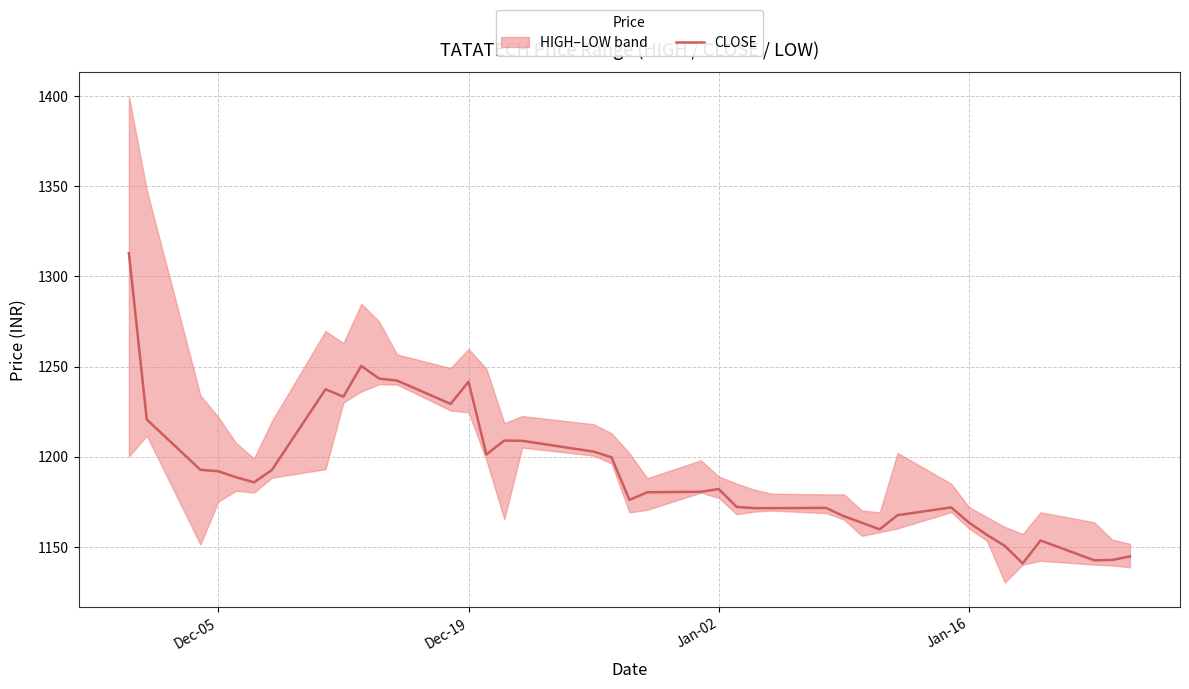

Reading left to right, extract all data points from this chart.

1313.0	1220.6	1192.7	1191.8	1188.5	1185.7	1192.5	1237.3	1233.2	1250.3	1243.3	1242.2	1229.2	1241.5	1201.2	1208.9	1208.8	1202.8	1199.6	1176.0	1180.2	1180.5	1182.0	1172.0	1171.3	1171.3	1171.5	1166.8	1163.2	1159.6	1167.5	1171.8	1163.3	1156.5	1150.4	1140.7	1153.4	1142.4	1142.5	1144.5